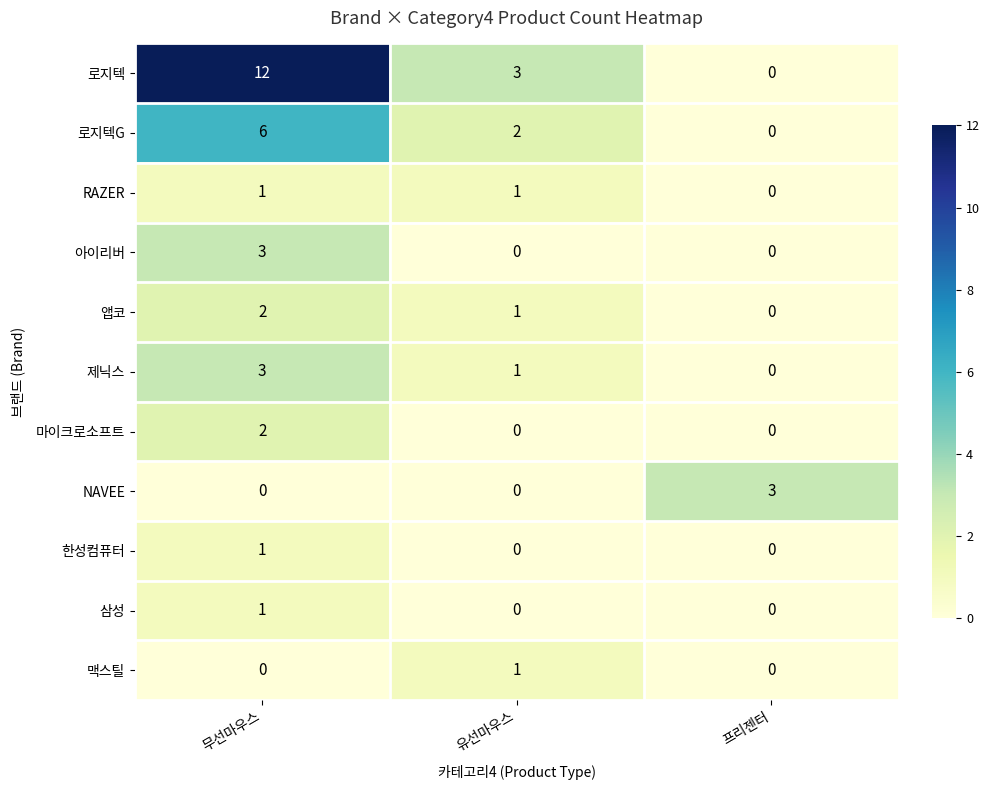

At which label does 제닉스 first exceed 1?

무선마우스